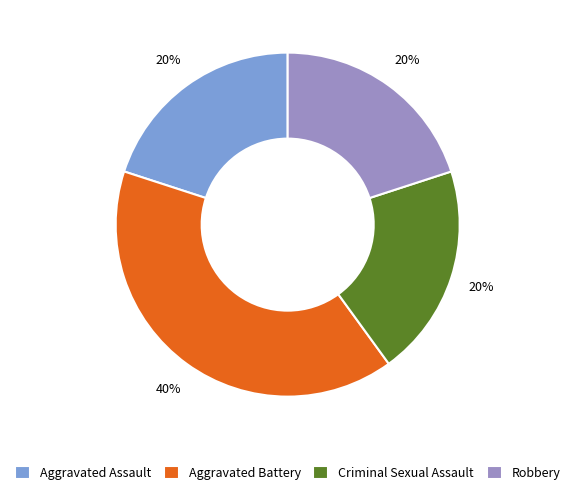

Is there a majority slice in this chart?

No